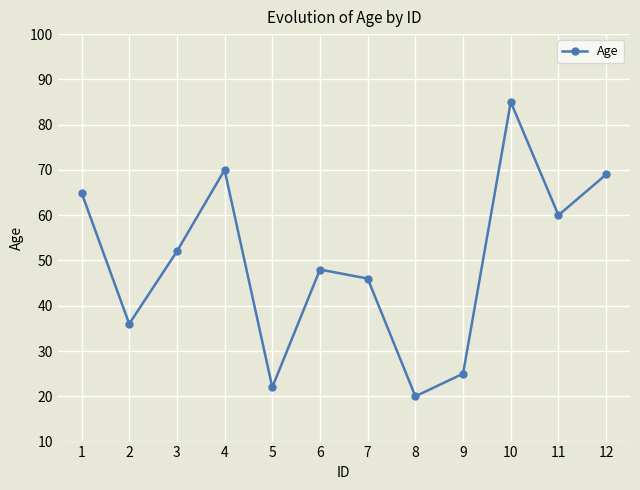

Is it true that the value at 3 is 73?

False